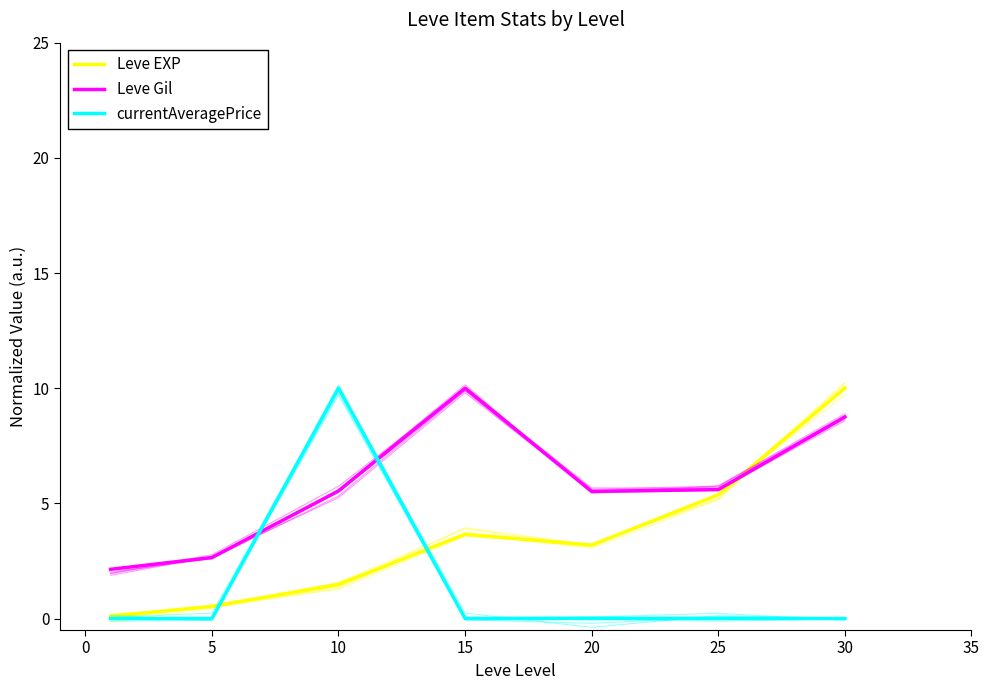

At how many categories does at least one series exceed 7?

3